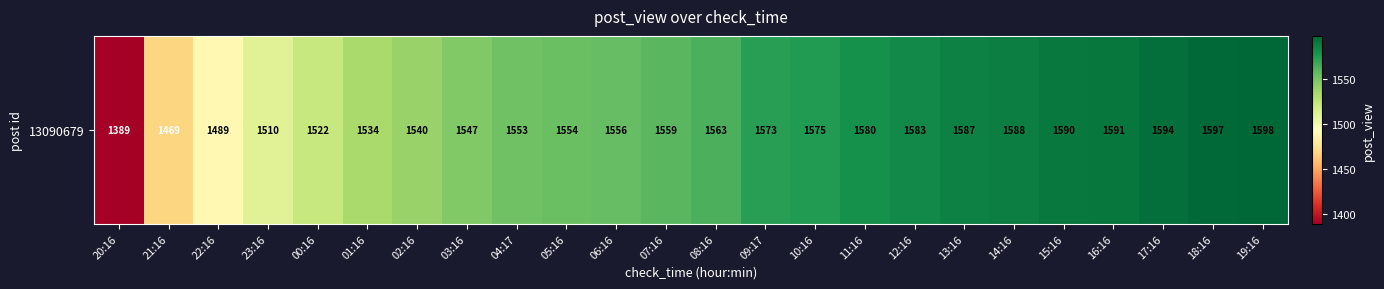

What is the difference between the maximum and minimum values?

209